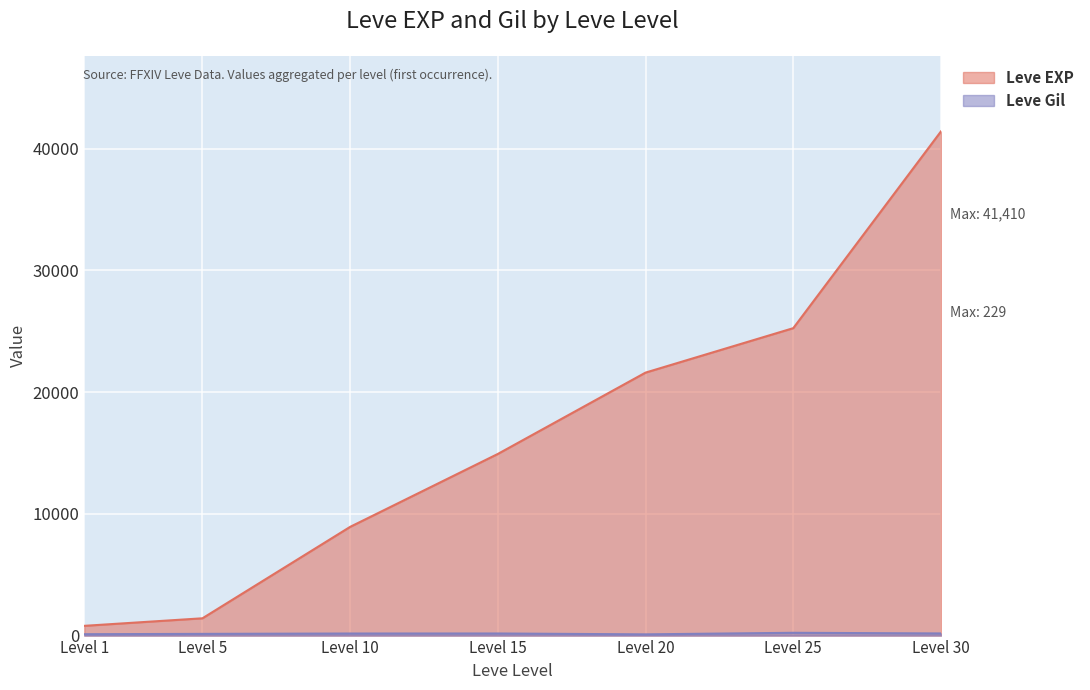

What are all the series names shown in the legend?

Leve EXP, Leve Gil